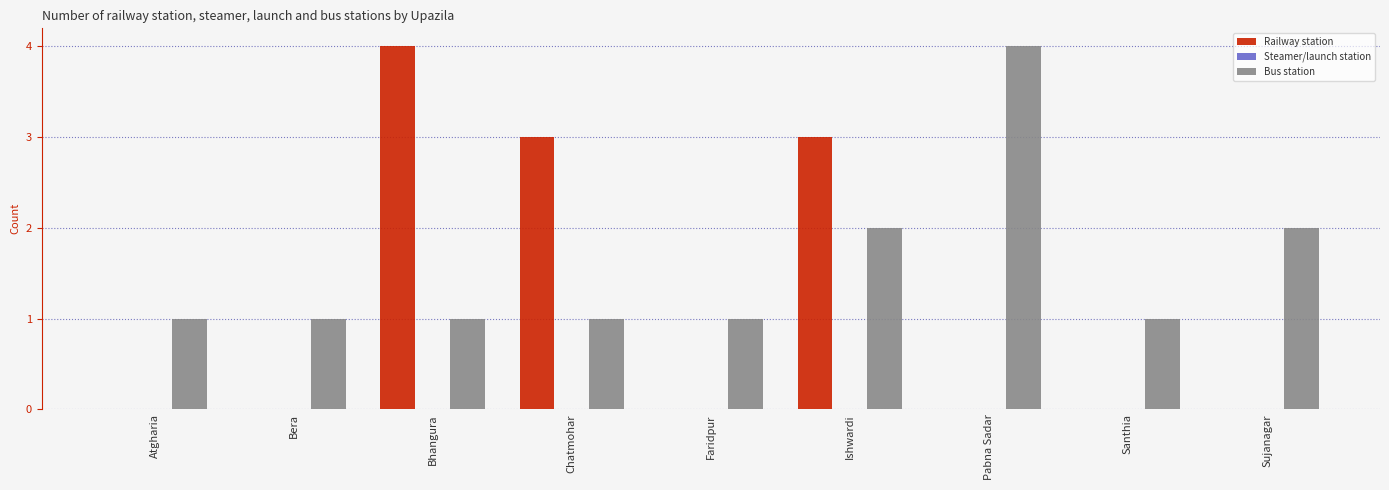

Which series has the widest spread of values?

Railway station